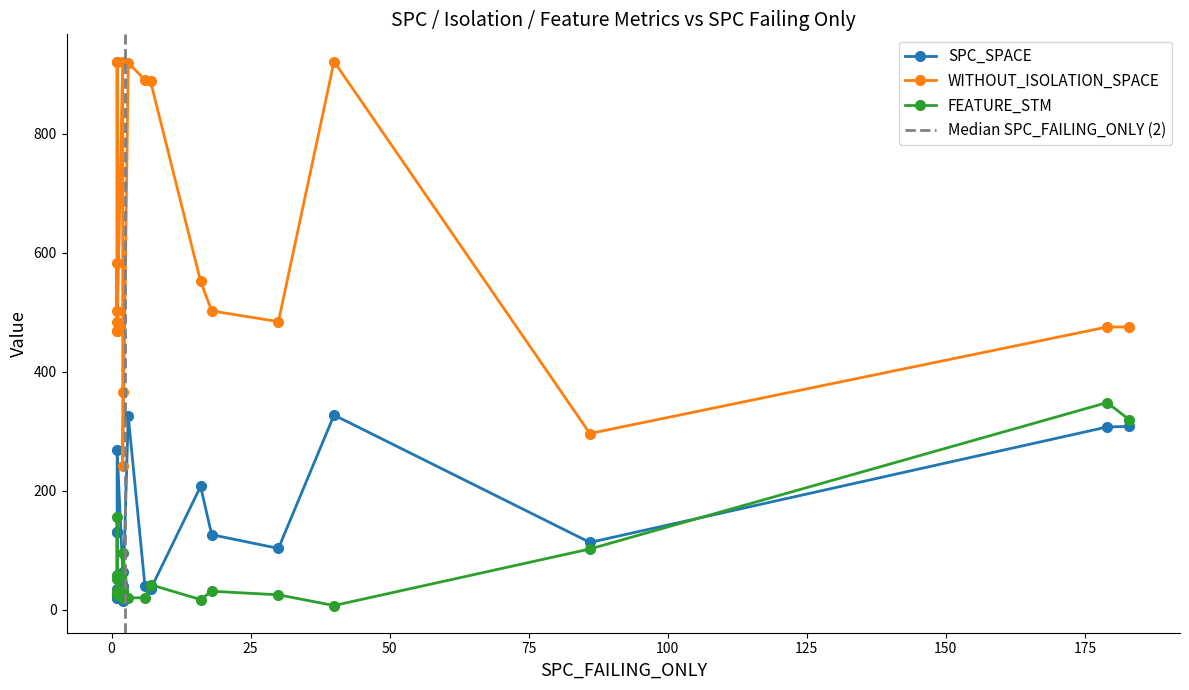

What is the value of the SPC_SPACE point at the 9th from the left?

40